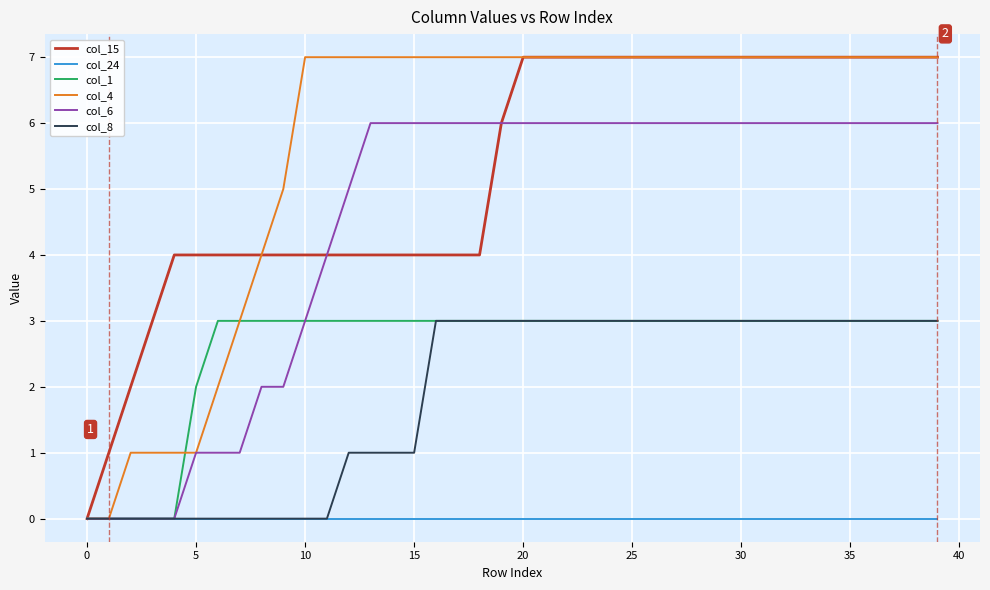

Which series has the largest total across all categories?

col_4